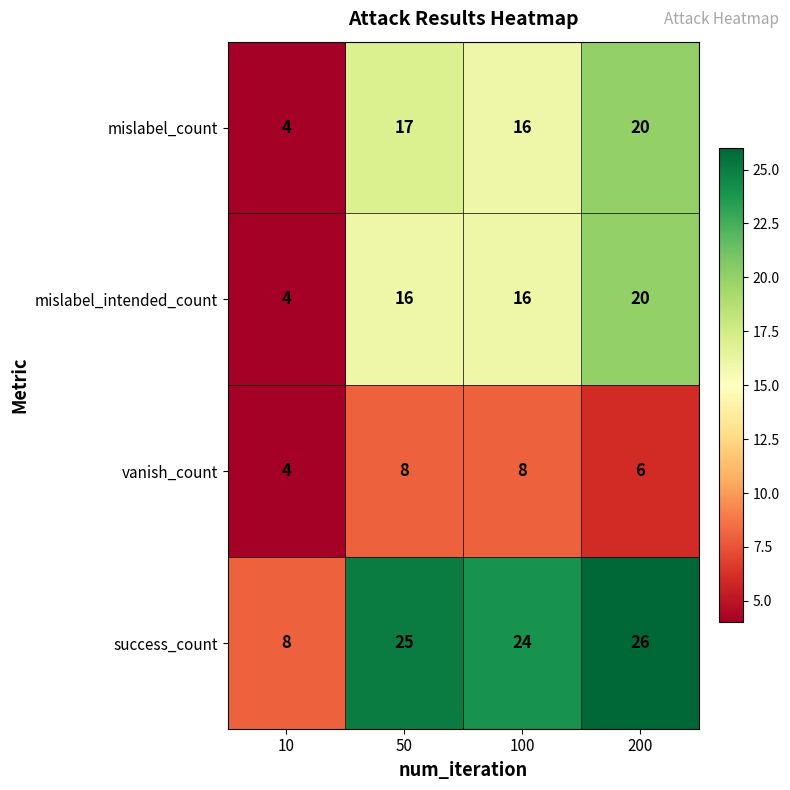

Which label corresponds to the smallest value in the chart?

10